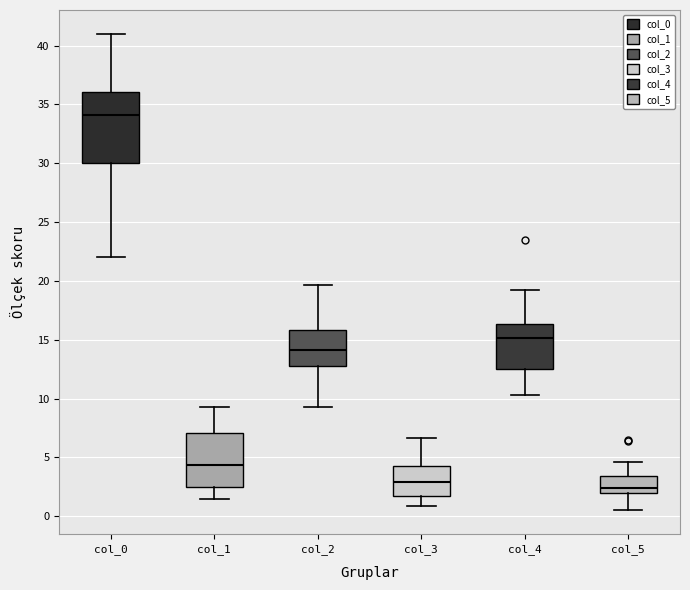

Which box has the highest median line?

col_0